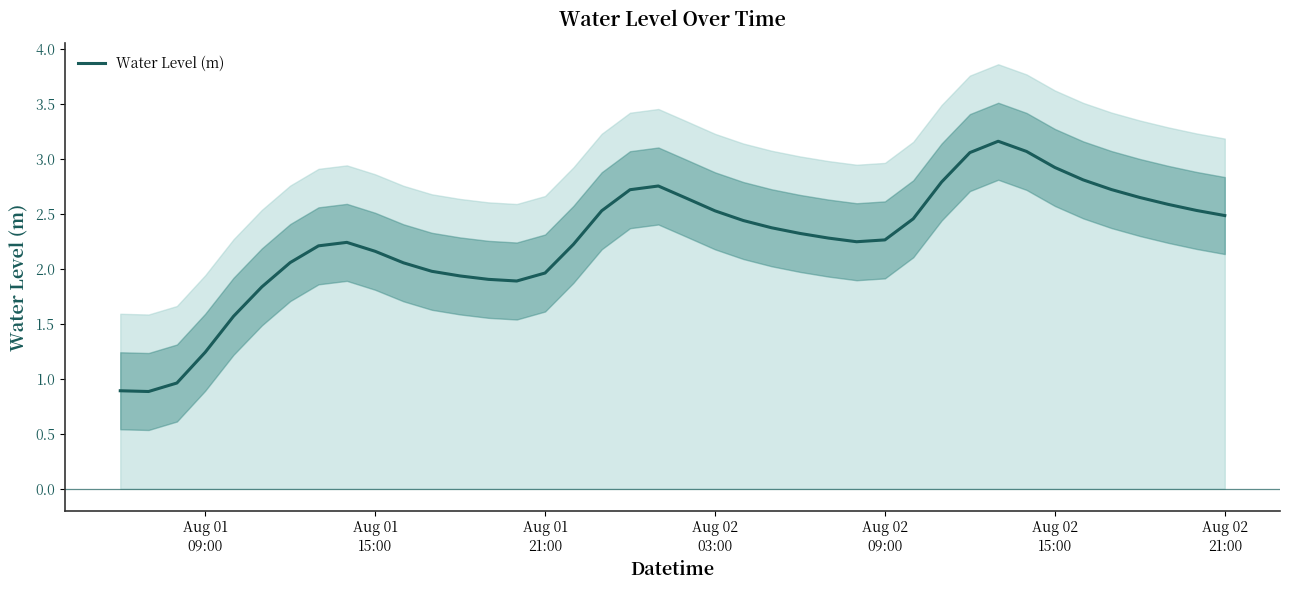

What is the value of the 14th point from the left?

1.9